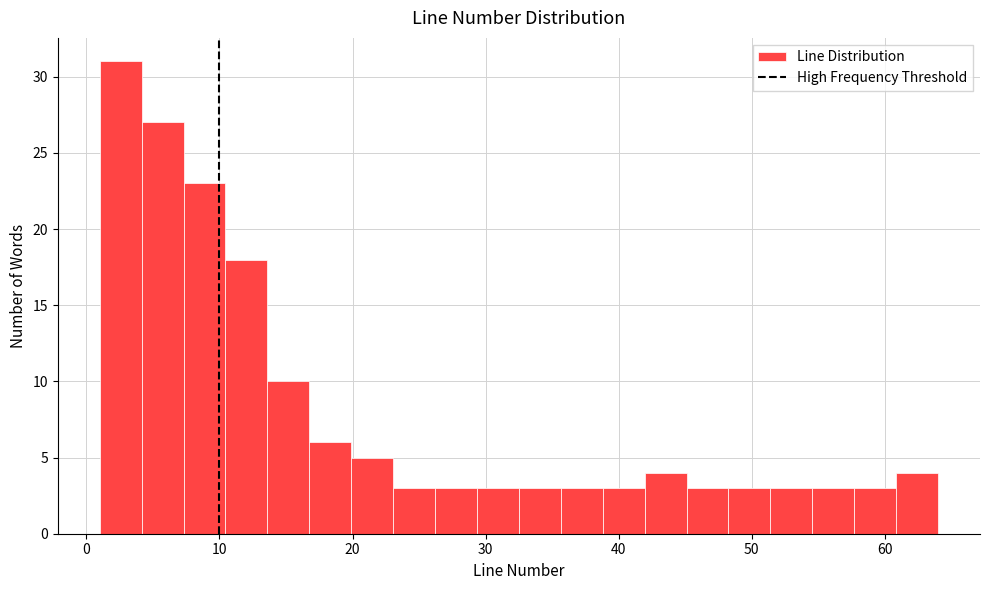

Around what value on the x-axis is the tallest bar? Give the approximate position of its centre, as read against the axis.

3